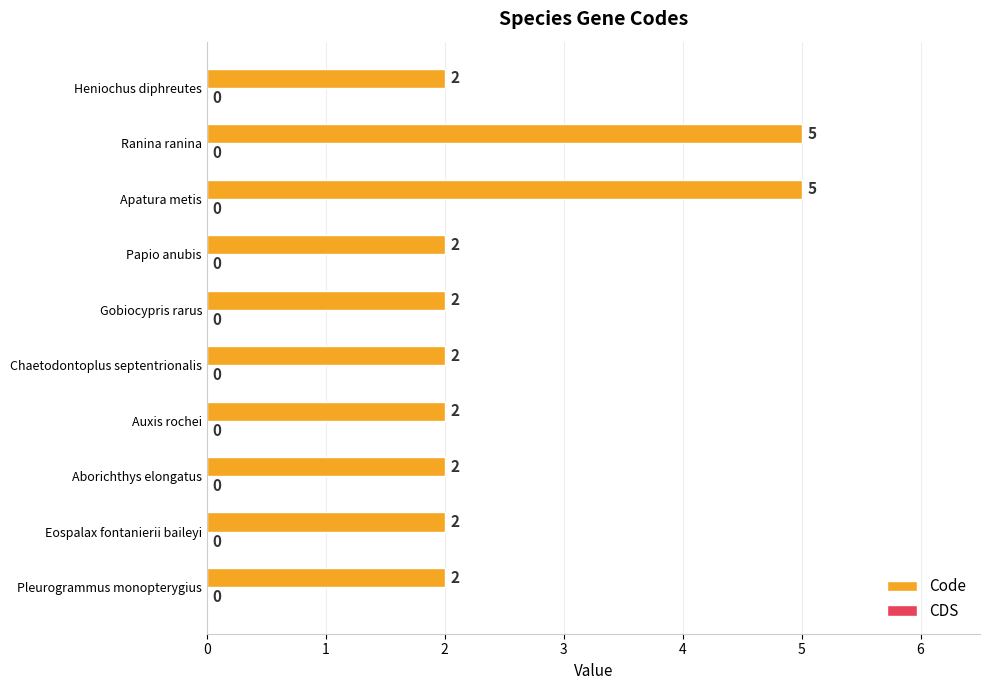

Reading bottom to top, list all the values displayed in this chart.

Pleurogrammus monopterygius=2	Eospalax fontanierii baileyi=2	Aborichthys elongatus=2	Auxis rochei=2	Chaetodontoplus septentrionalis=2	Gobiocypris rarus=2	Papio anubis=2	Apatura metis=5	Ranina ranina=5	Heniochus diphreutes=2